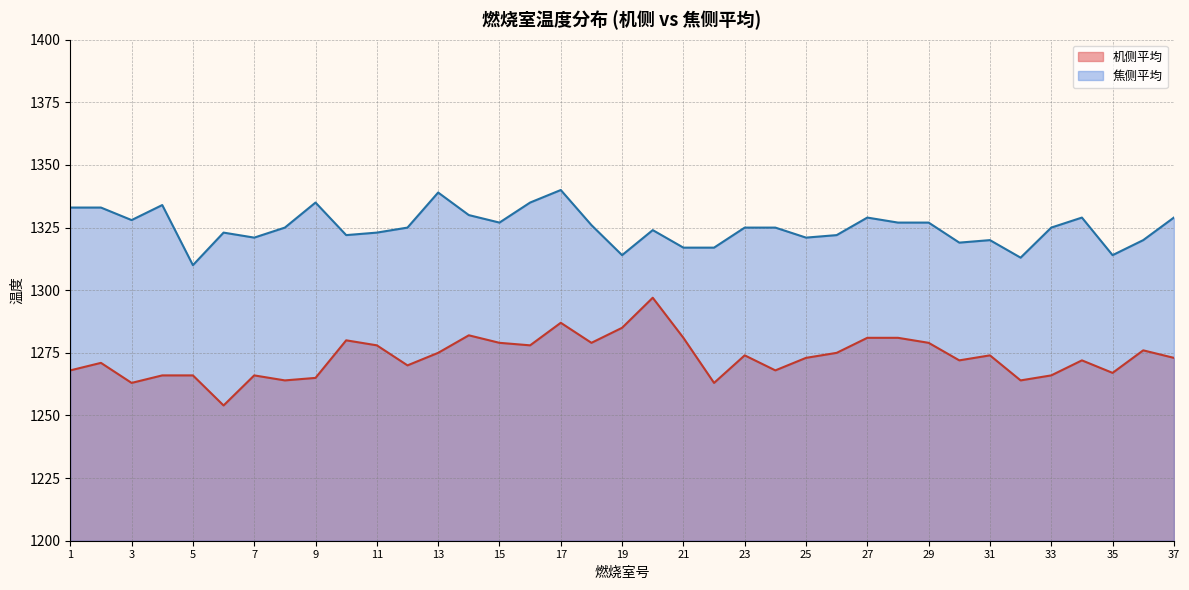

Reading left to right, transcribe all the data shown in this chart.

机侧平均: 1=1268	2=1271	3=1263	4=1266	5=1266	6=1254	7=1266	8=1264	9=1265	10=1280	11=1278	12=1270	13=1275	14=1282	15=1279	16=1278	17=1287	18=1279	19=1285	20=1297	21=1281	22=1263	23=1274	24=1268	25=1273	26=1275	27=1281	28=1281	29=1279	30=1272	31=1274	32=1264	33=1266	34=1272	35=1267	36=1276	37=1273
焦侧平均: 1=1333	2=1333	3=1328	4=1334	5=1310	6=1323	7=1321	8=1325	9=1335	10=1322	11=1323	12=1325	13=1339	14=1330	15=1327	16=1335	17=1340	18=1326	19=1314	20=1324	21=1317	22=1317	23=1325	24=1325	25=1321	26=1322	27=1329	28=1327	29=1327	30=1319	31=1320	32=1313	33=1325	34=1329	35=1314	36=1320	37=1329